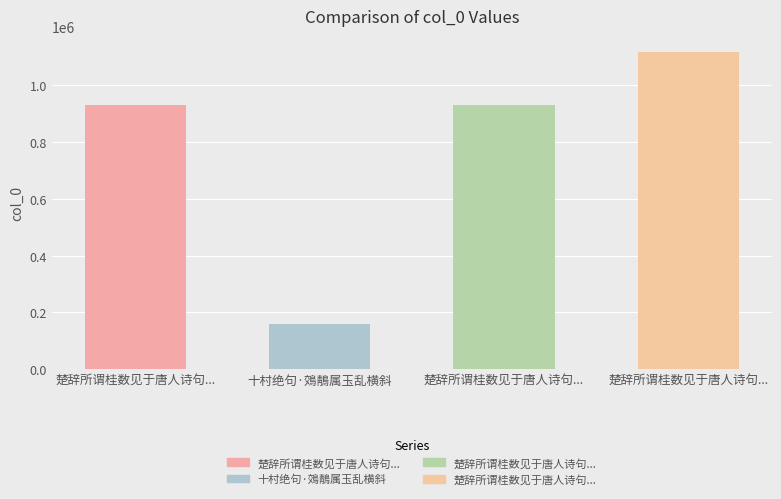

Which has a higher value, 楚辞所谓桂数见于唐人诗句及图画间今不复见矣作二绝句属山僧野人试求之 or 十村绝句·鵁鶄属玉乱横斜?

楚辞所谓桂数见于唐人诗句及图画间今不复见矣作二绝句属山僧野人试求之